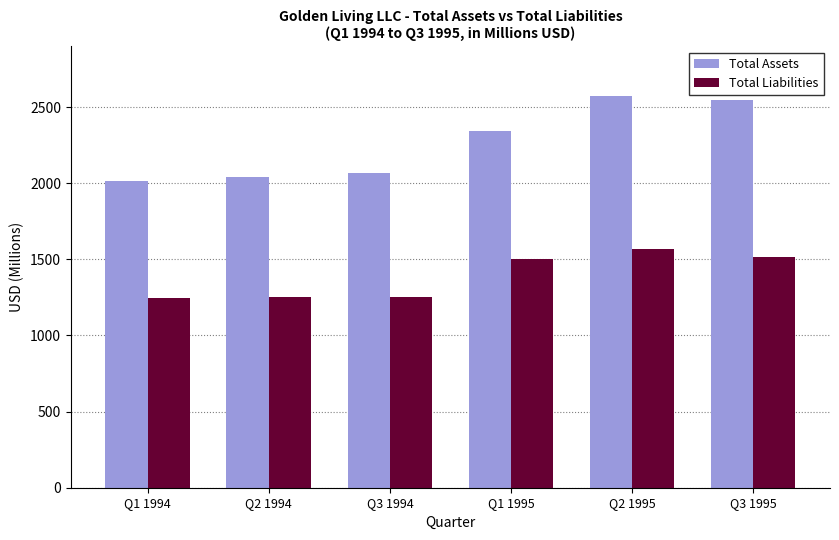

True or false: Total Assets has a value of 1655.2 at Q3 1995.

False